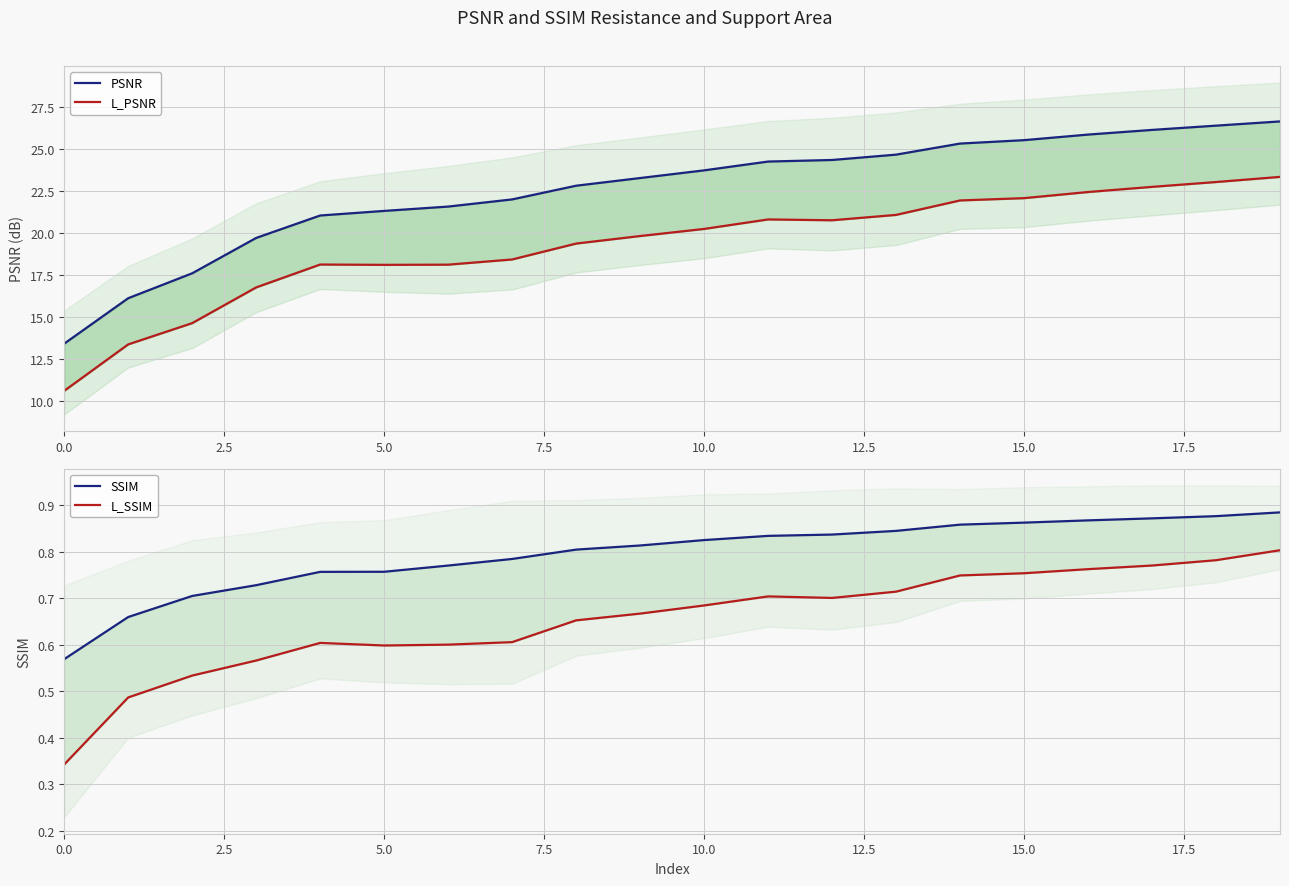

True or false: SSIM has more than 0 interior local peaks.

False